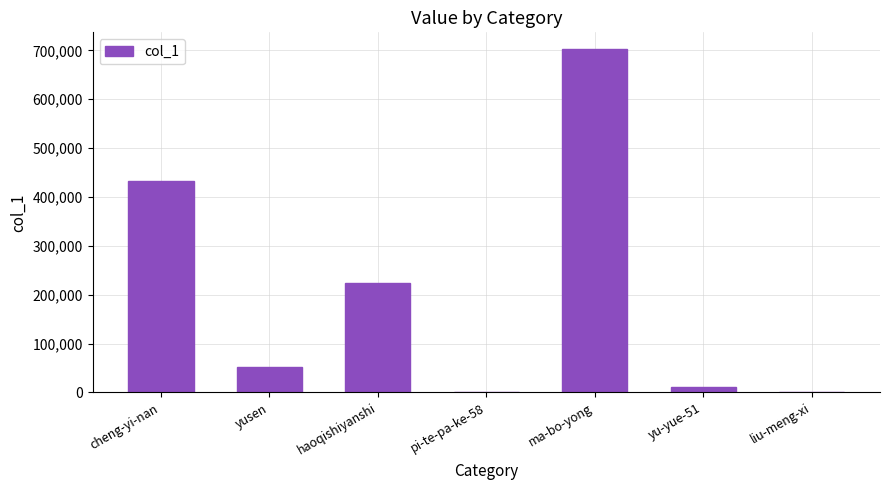

True or false: the data shows 52197 at yusen.

True